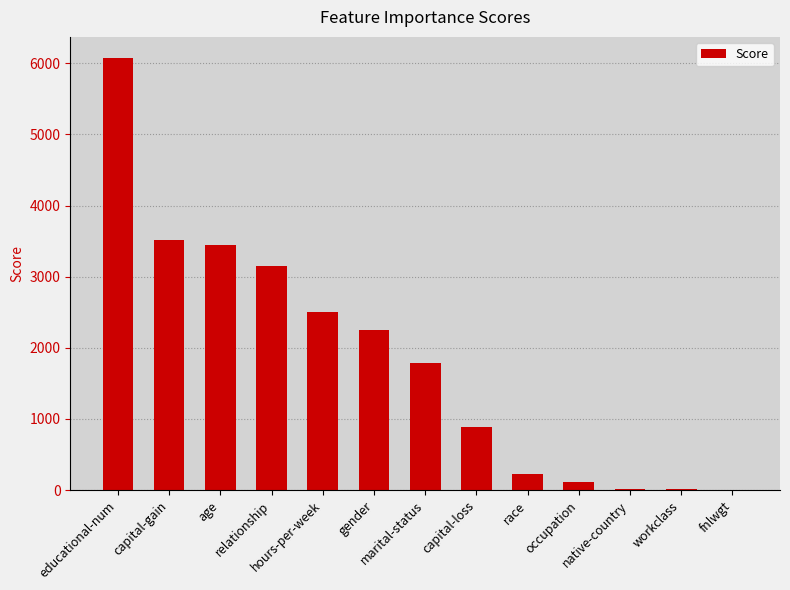

What is the maximum value shown in the chart?

6067.3